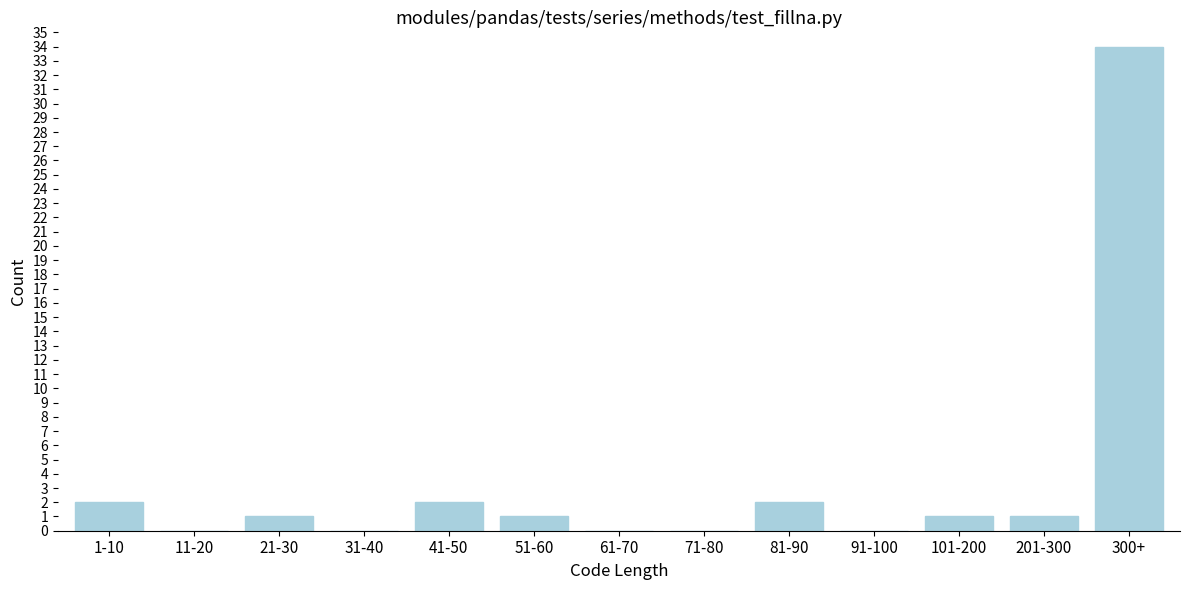

Reading left to right, extract all data points from this chart.

1-10=2	11-20=0	21-30=1	31-40=0	41-50=2	51-60=1	61-70=0	71-80=0	81-90=2	91-100=0	101-200=1	201-300=1	300+=34